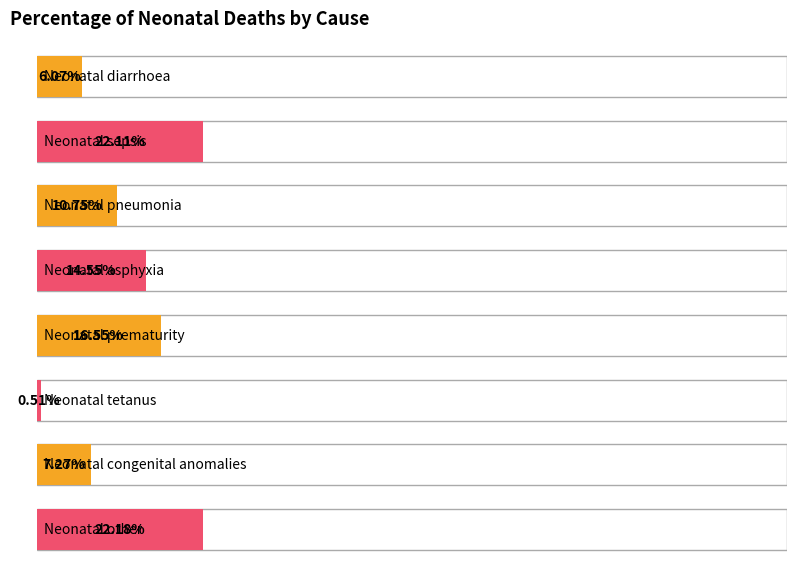

What is the sum of the values at Neonatal diarrhoea and Neonatal asphyxia?

0.2